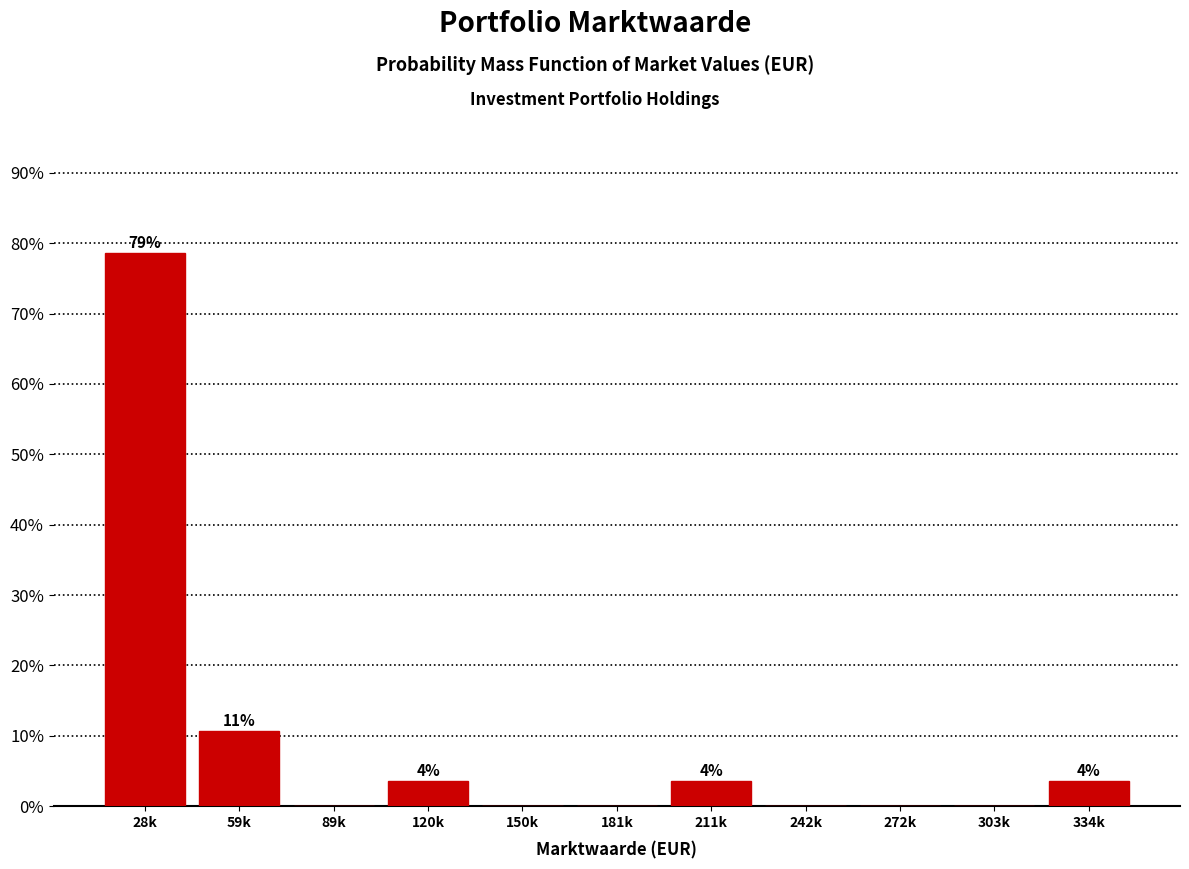

Reading left to right, list all the values displayed in this chart.

28k=78.6	59k=10.7	89k=0.0	120k=3.6	150k=0.0	181k=0.0	211k=3.6	242k=0.0	272k=0.0	303k=0.0	334k=3.6